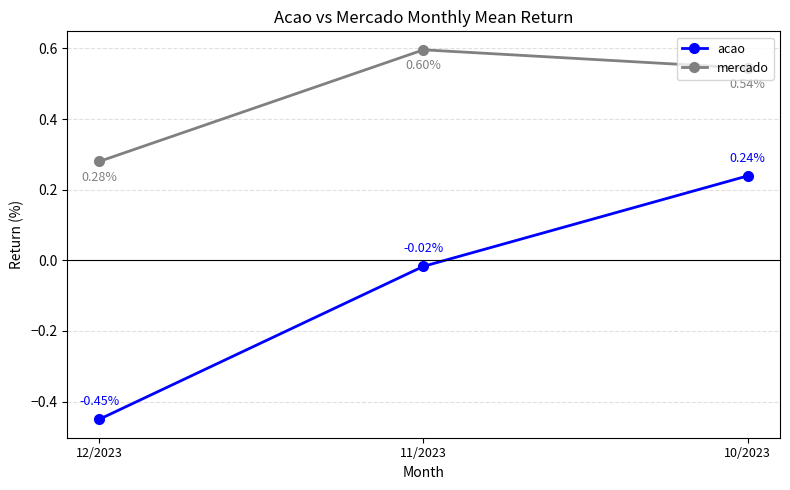

What is the greatest value displayed?

0.6